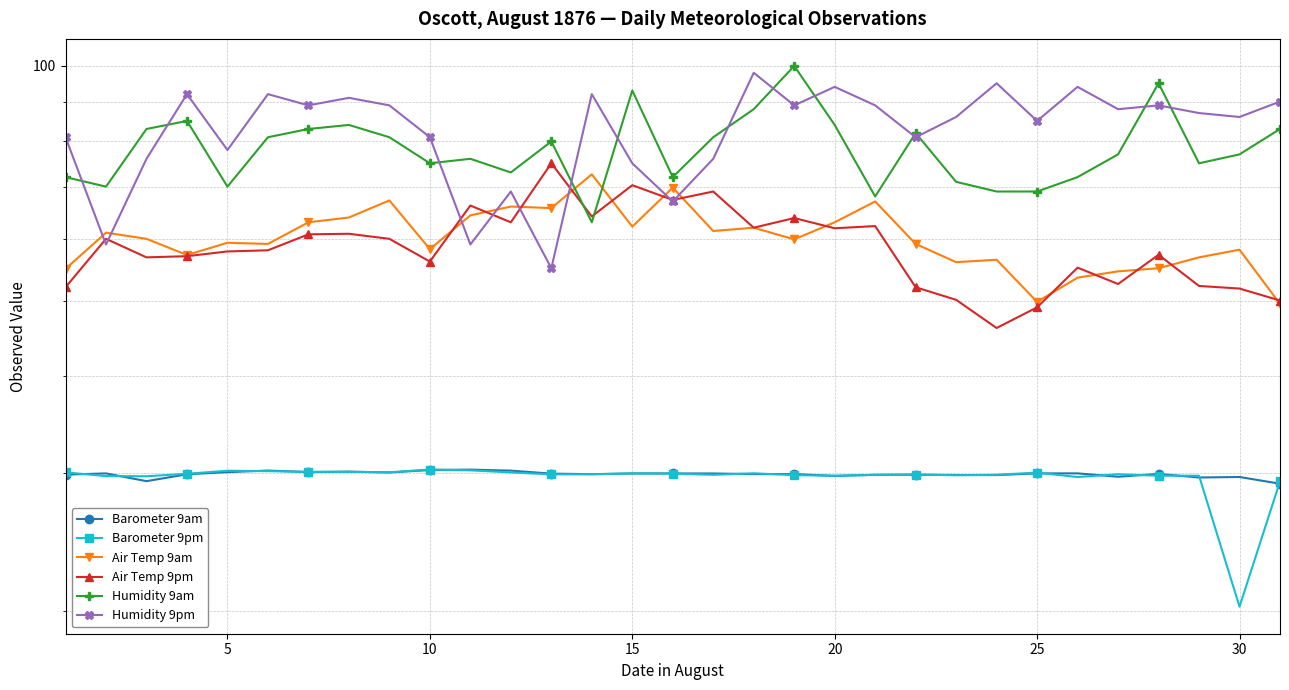

What is the approximate value of Humidity 9pm at 25?

92.0